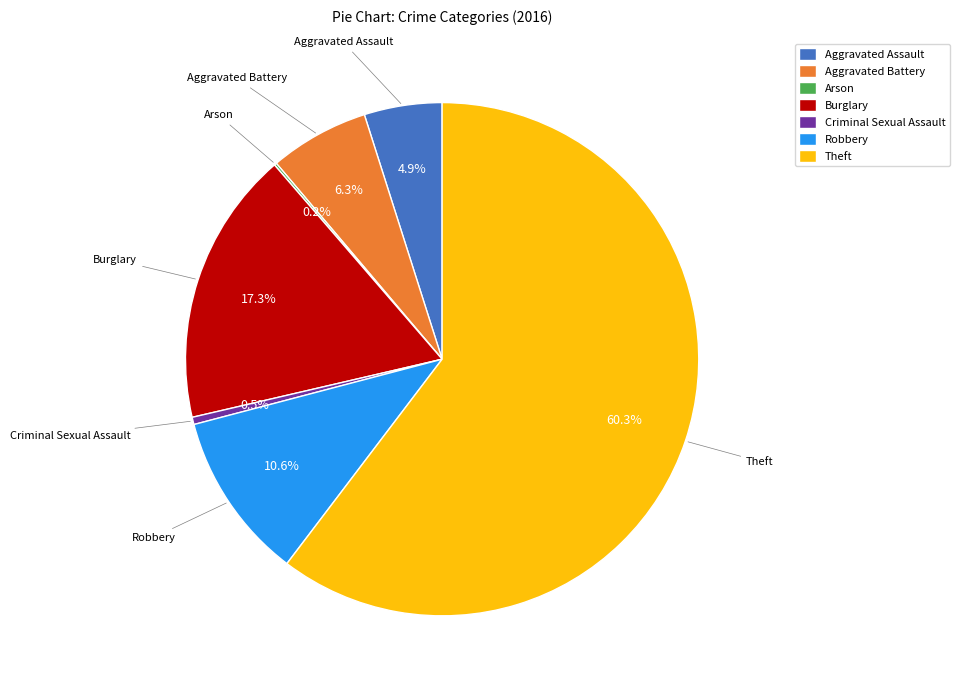

To the nearest percent, what is the difference between the Criminal Sexual Assault and Burglary slice percentages?

17%